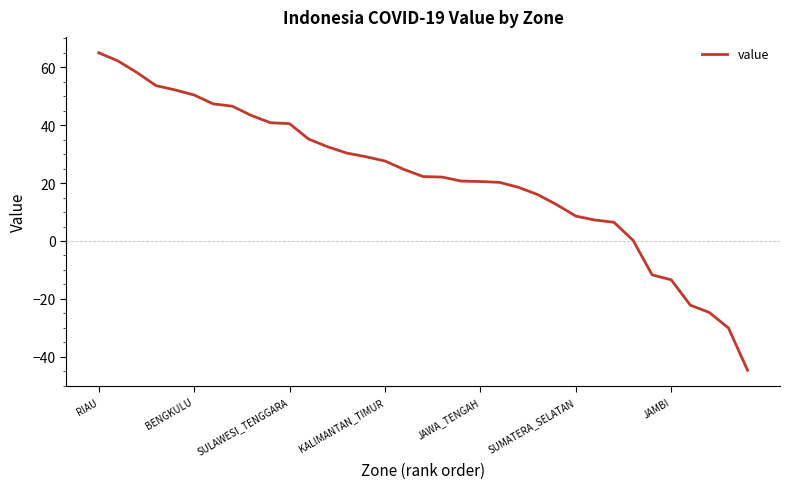

What is the difference between the maximum and minimum values?

109.6